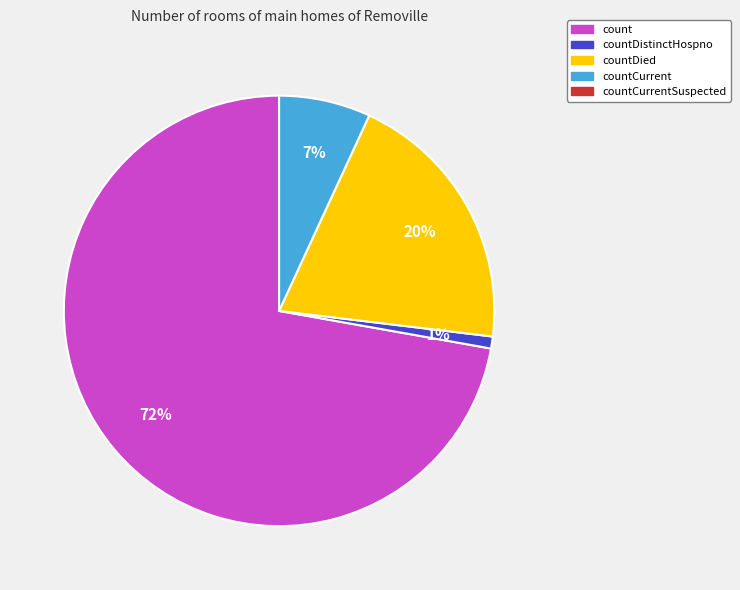

To the nearest percent, what is the average slice percentage?

25%